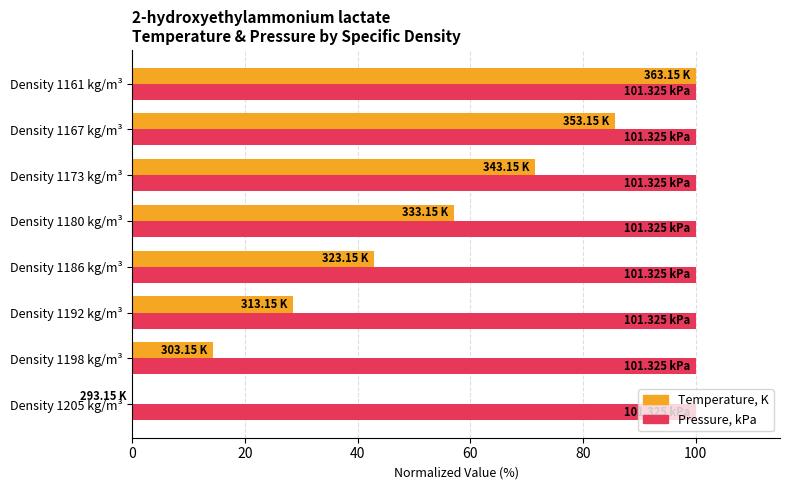

What is the sum of all Pressure, kPa values?

800.0